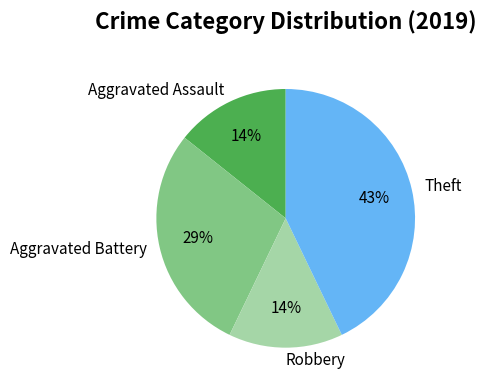

To the nearest percent, what is the combined percentage of Aggravated Assault and Theft?

57%